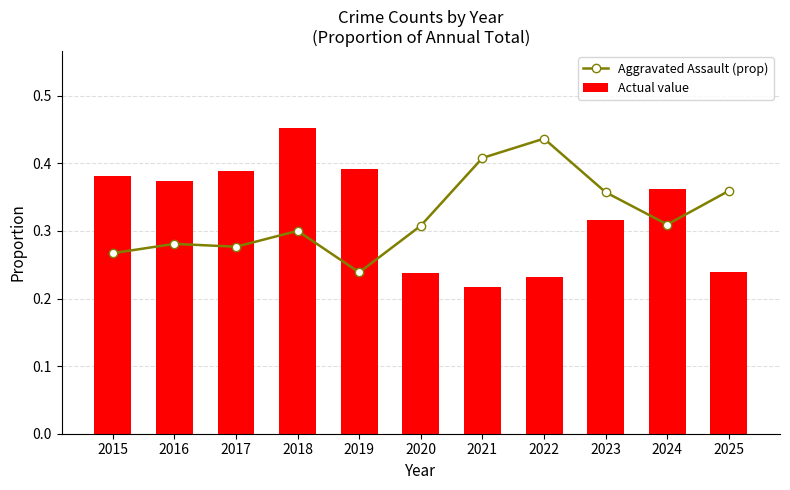

What is the approximate value of Aggravated Assault (prop) at 2024?

0.3